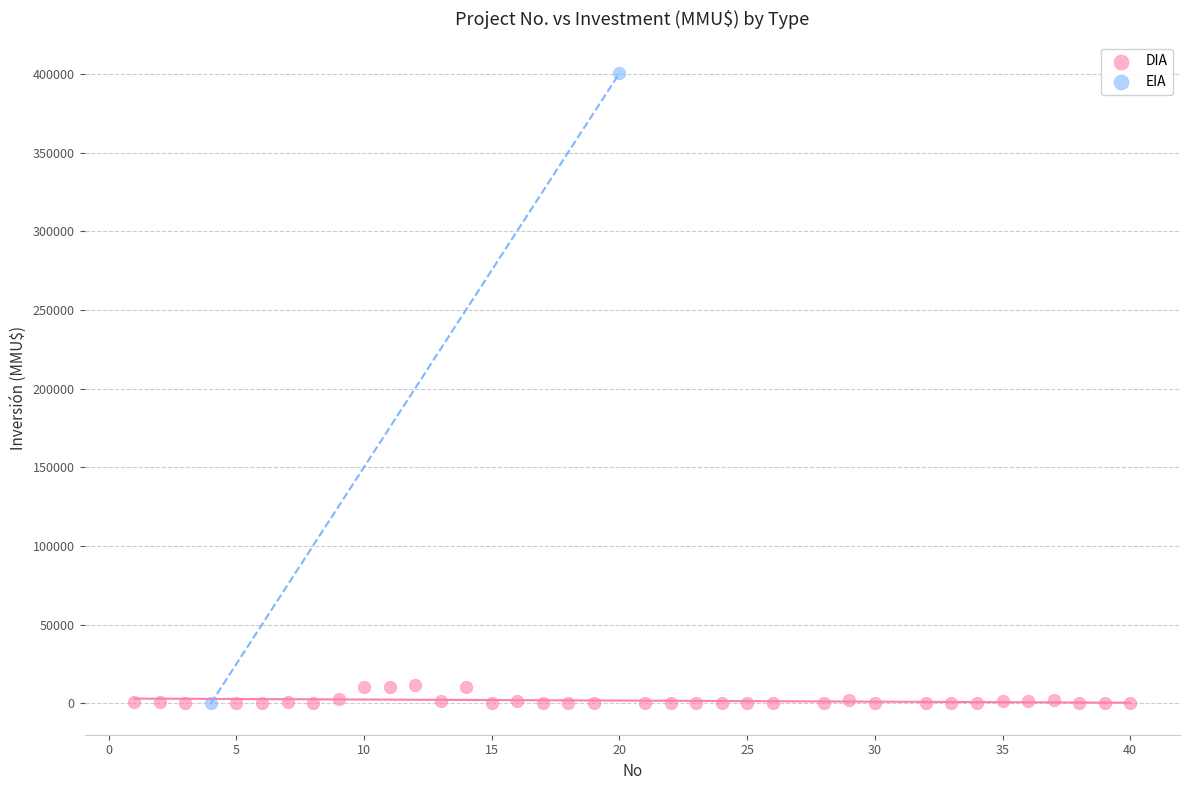

What are all the series names shown in the legend?

DIA, EIA